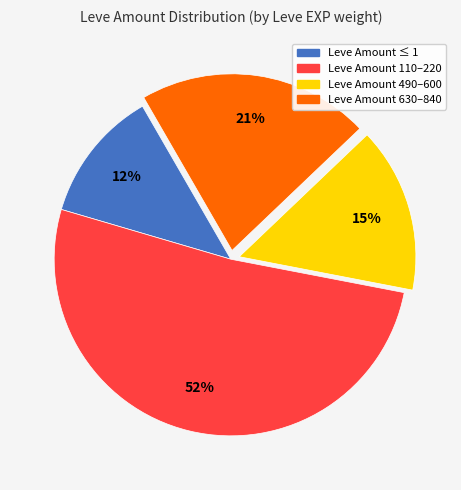

Does any single category account for the majority?

Yes